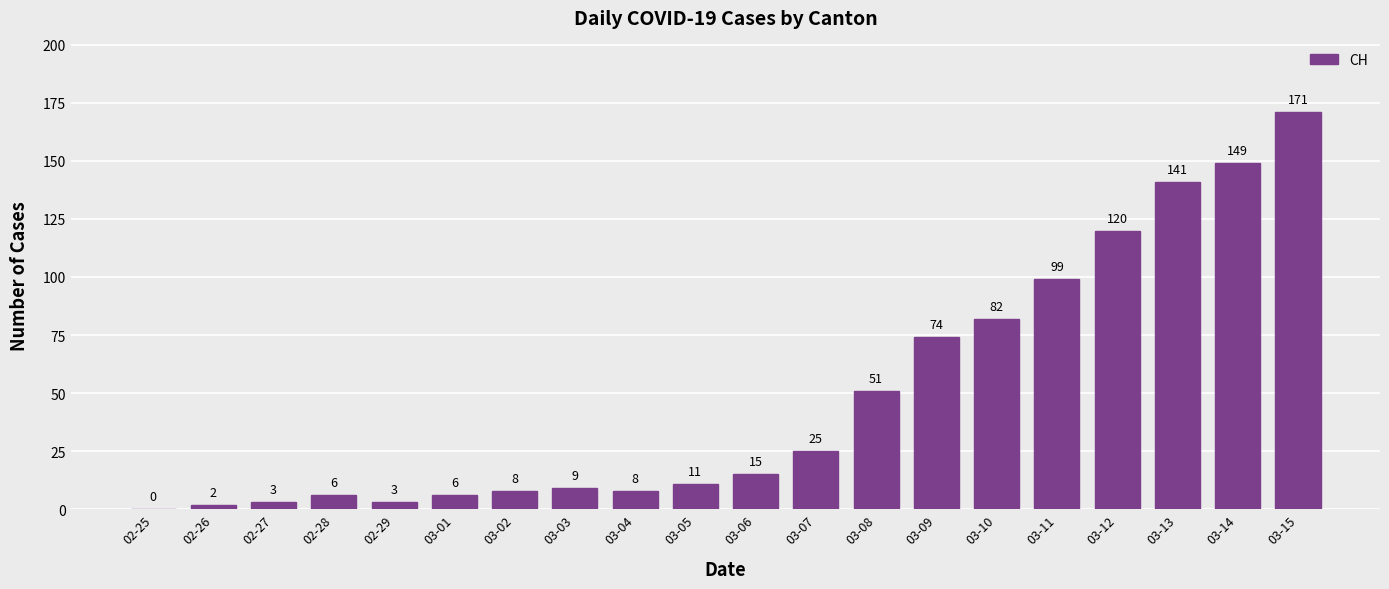

What value does the data have at 03-07?

25